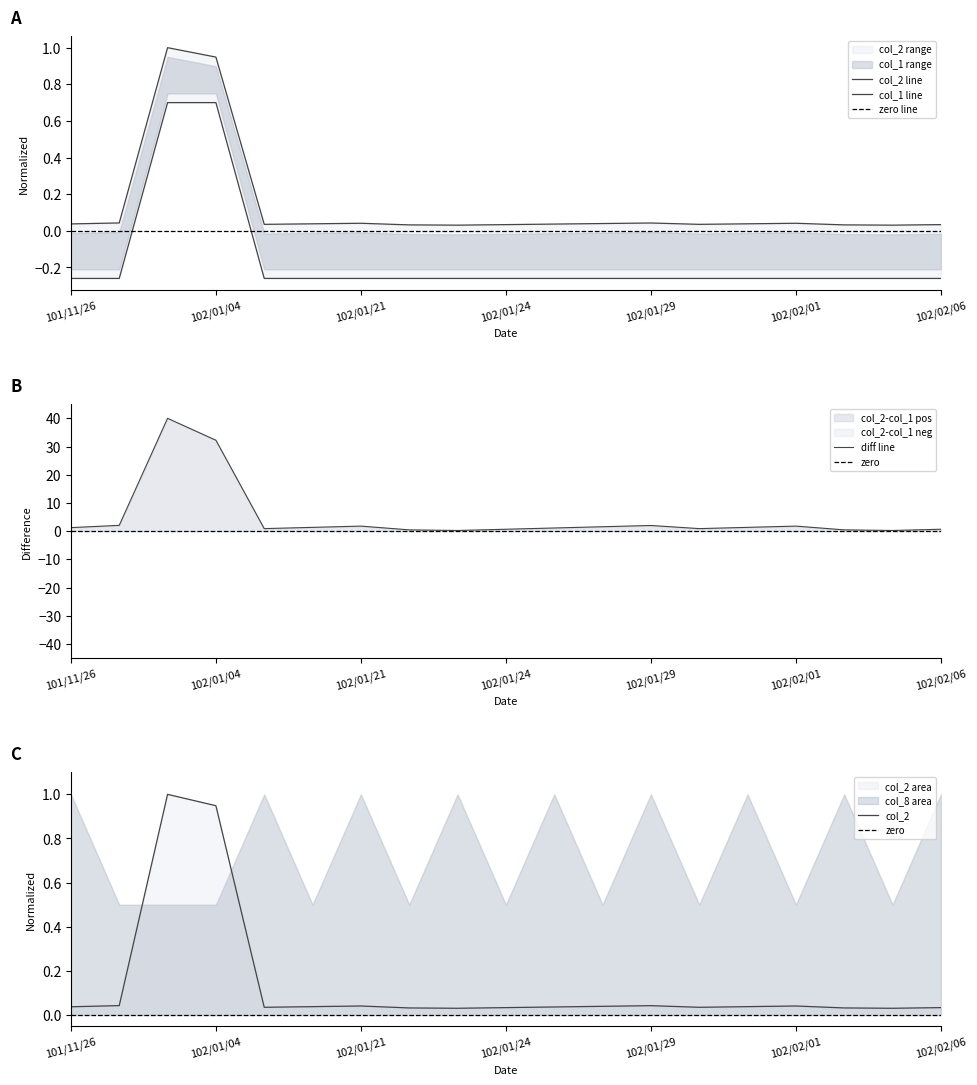

Where is the first local minimum for col_2?

102/01/17